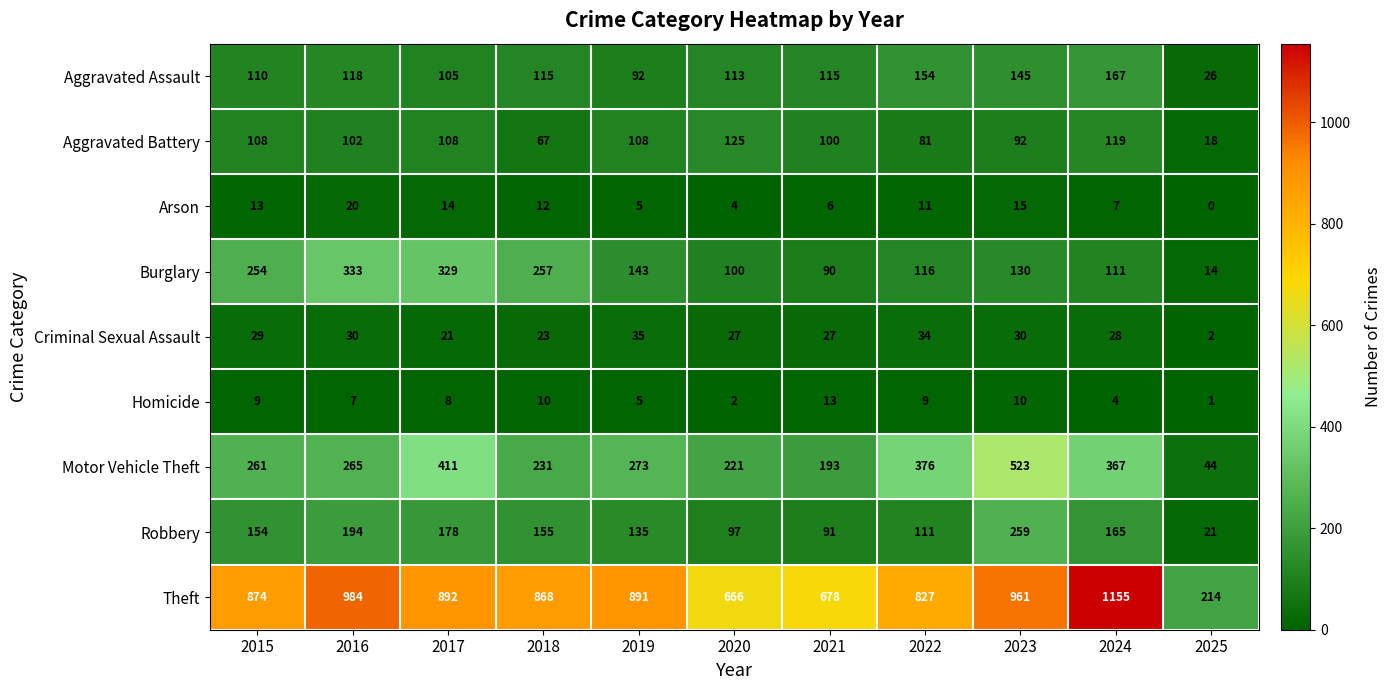

At which label is Aggravated Assault closest to 96?

2019